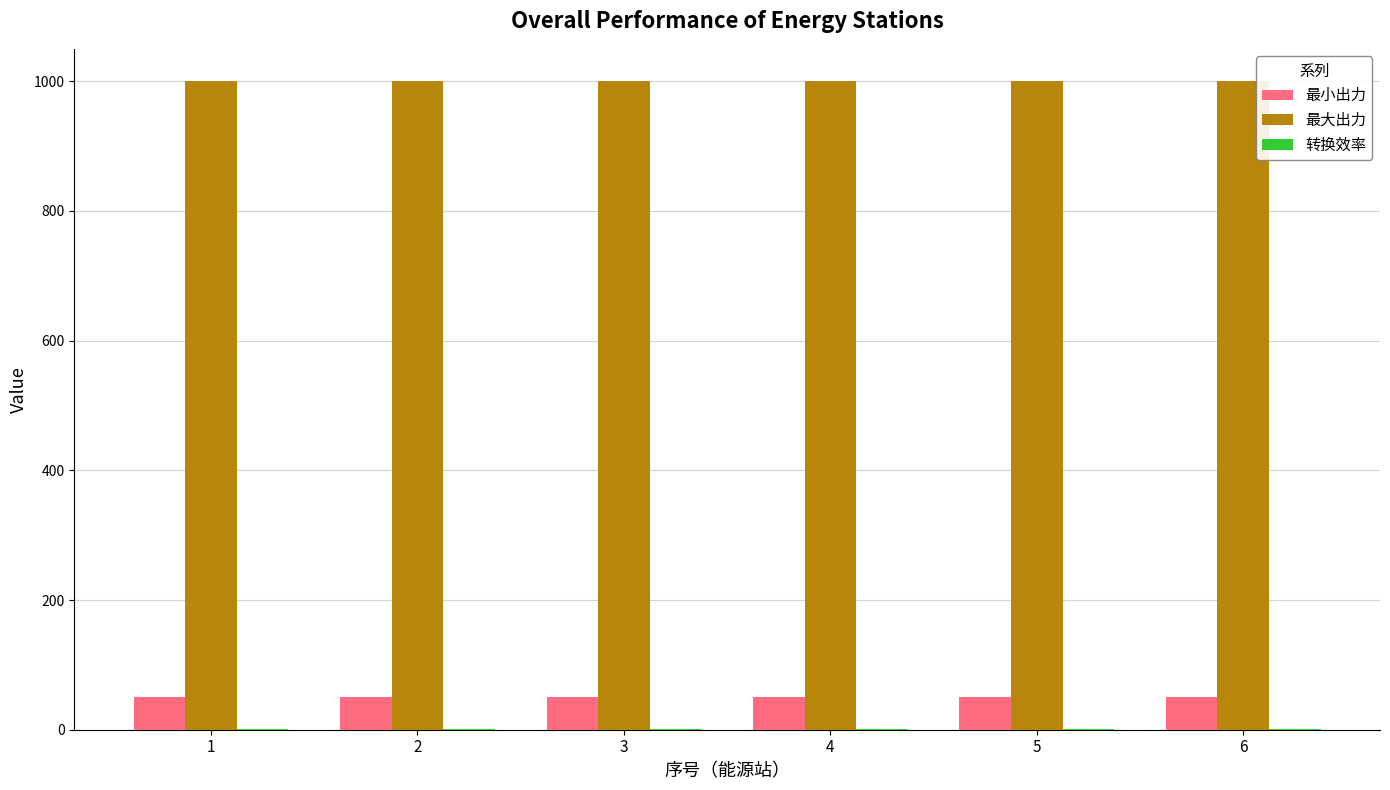

What is the sum of all 最小出力 values?

300.0